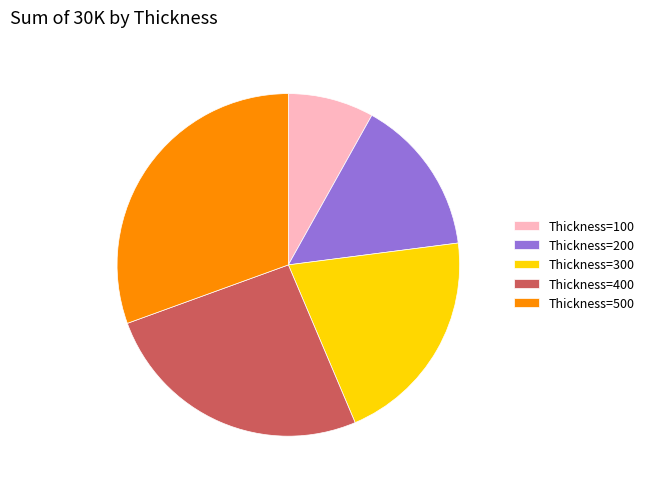

How many segments does this pie chart have?

5